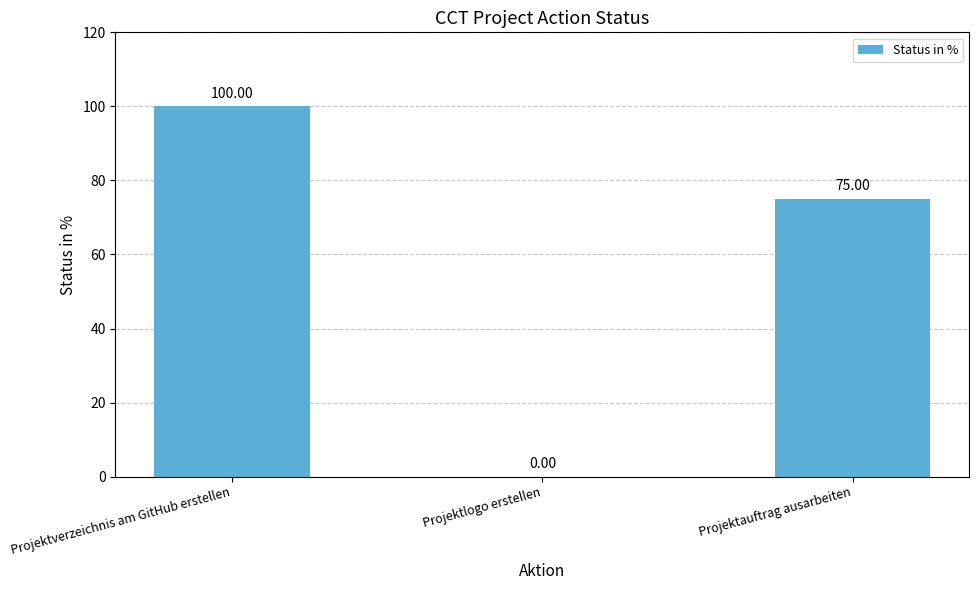

How many distinct data groups are displayed?

1